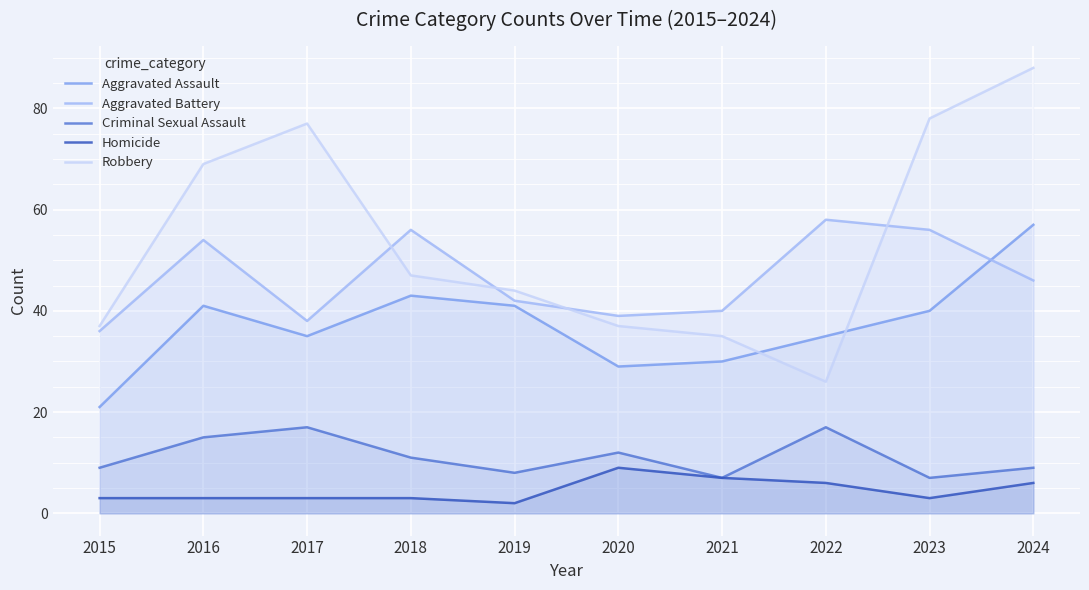

What is the value of the Aggravated Assault point at the 4th from the left?

43